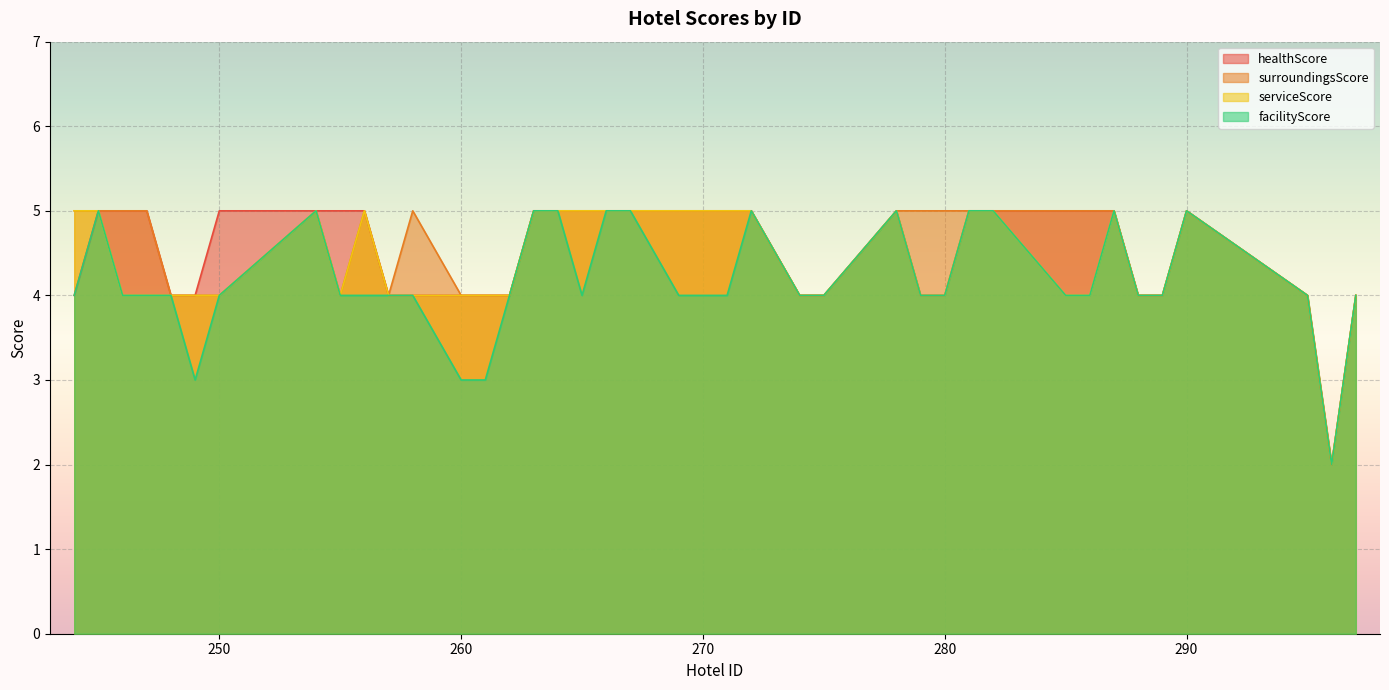

True or false: facilityScore has more than 1 interior local peaks.

True